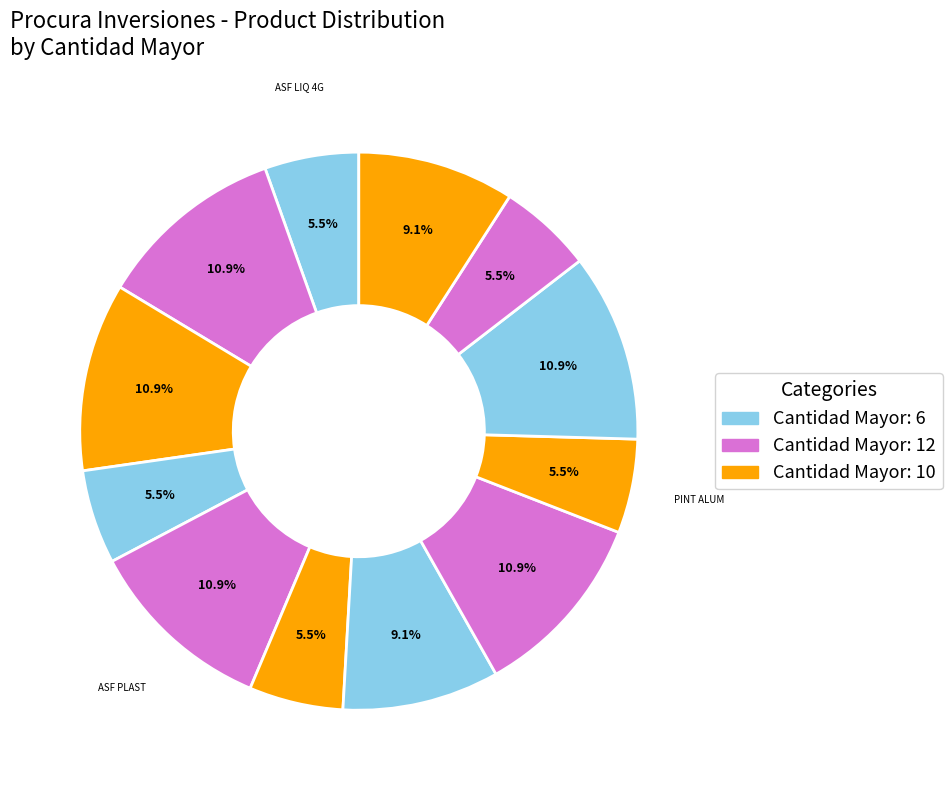

Count the number of slices in the pie.

12